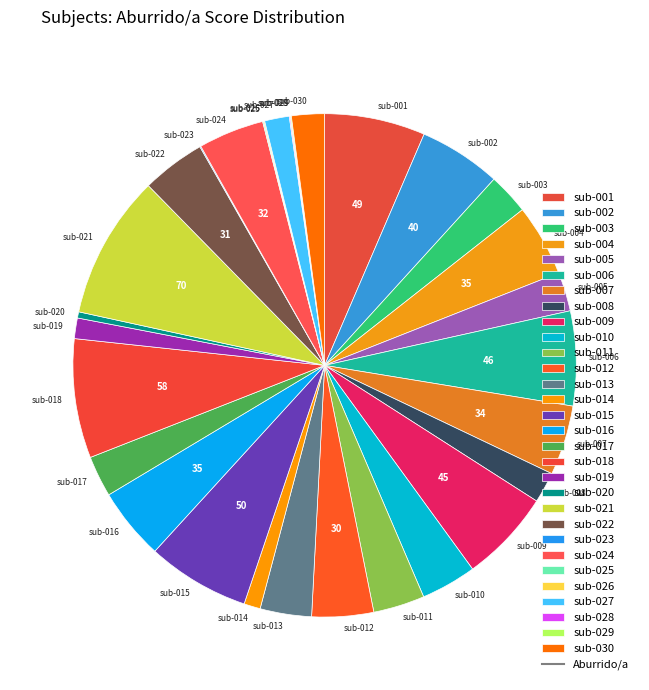

Combined, do sub-011 and sub-017 account for over 50%?

No